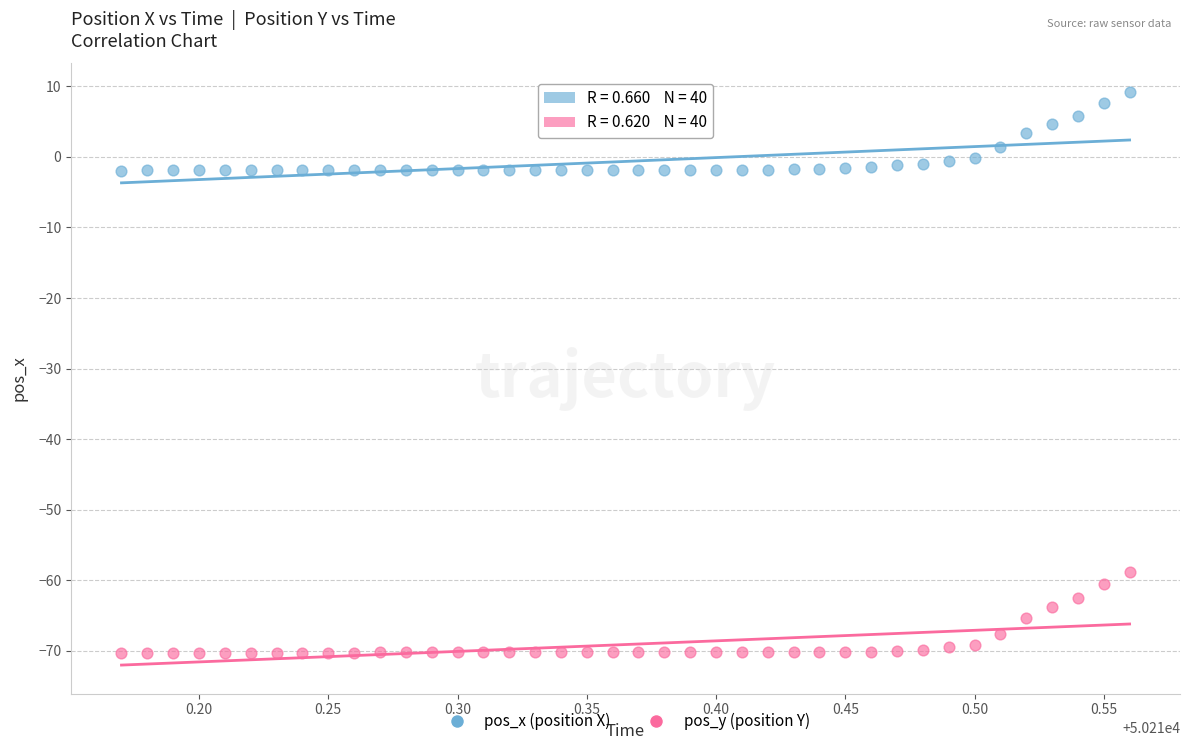

Across all data points, what is the range of X values (max minus min)?

0.4